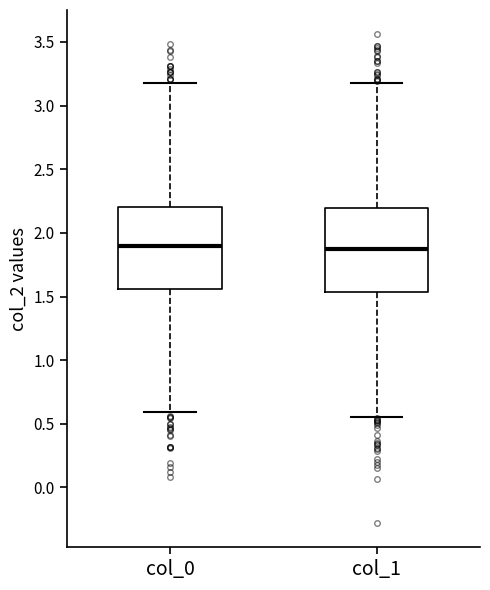

Where is the lower edge of the box for col_1 on the y-axis? The values are not printed on the chart, so give them approximately, as read against the axis.

1.55